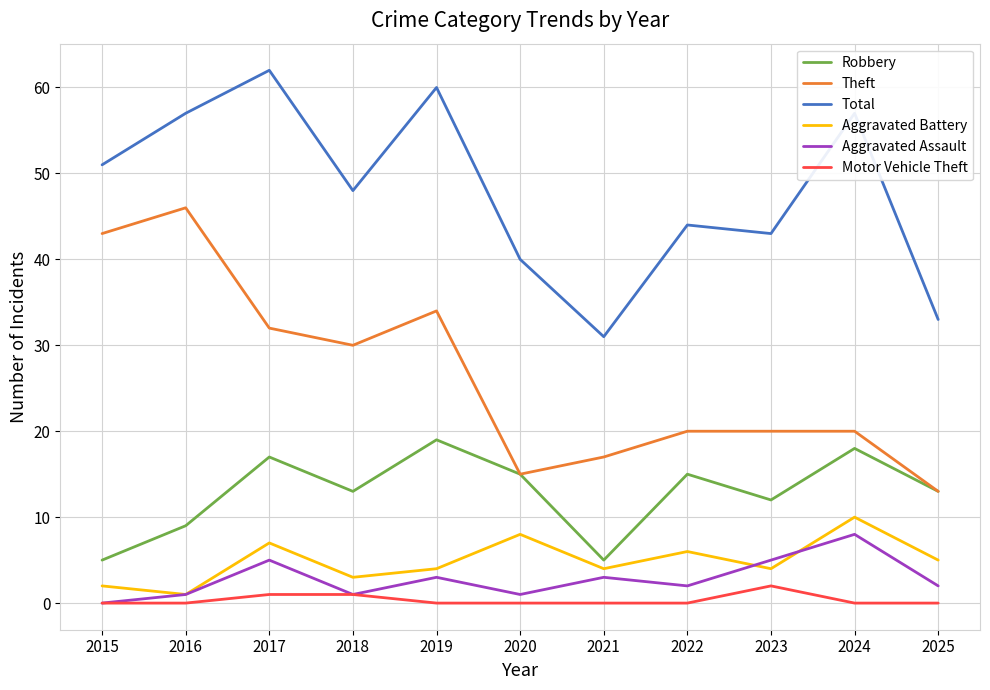

What is the difference between the highest and lowest values at 2025?

33